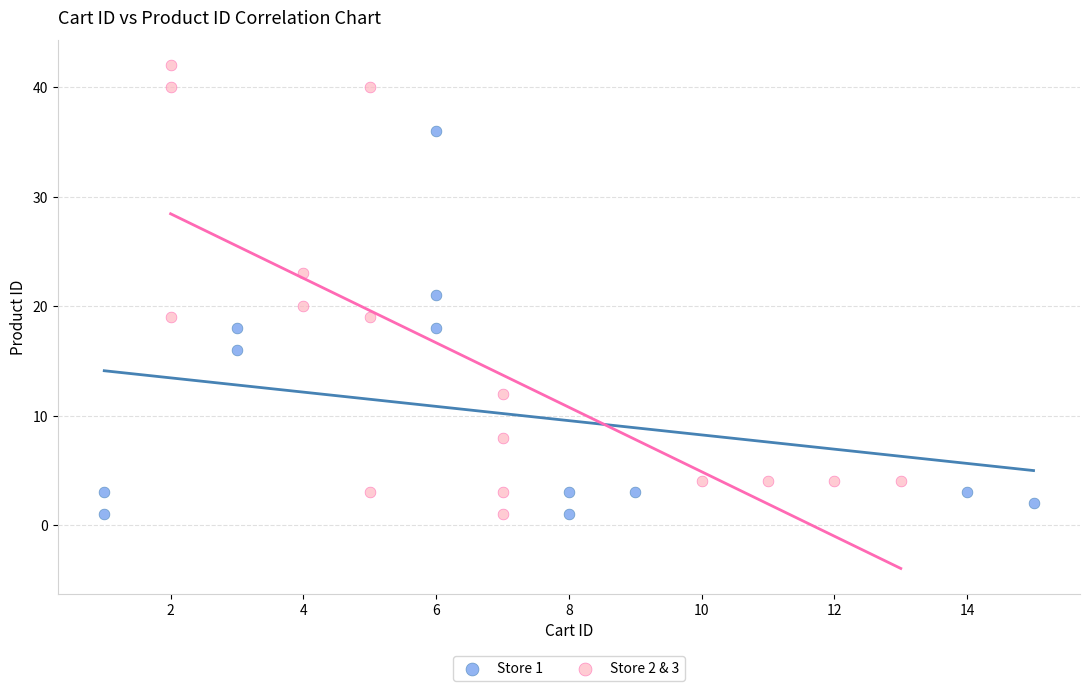

Which series reaches the maximum Y coordinate?

Store 2 & 3